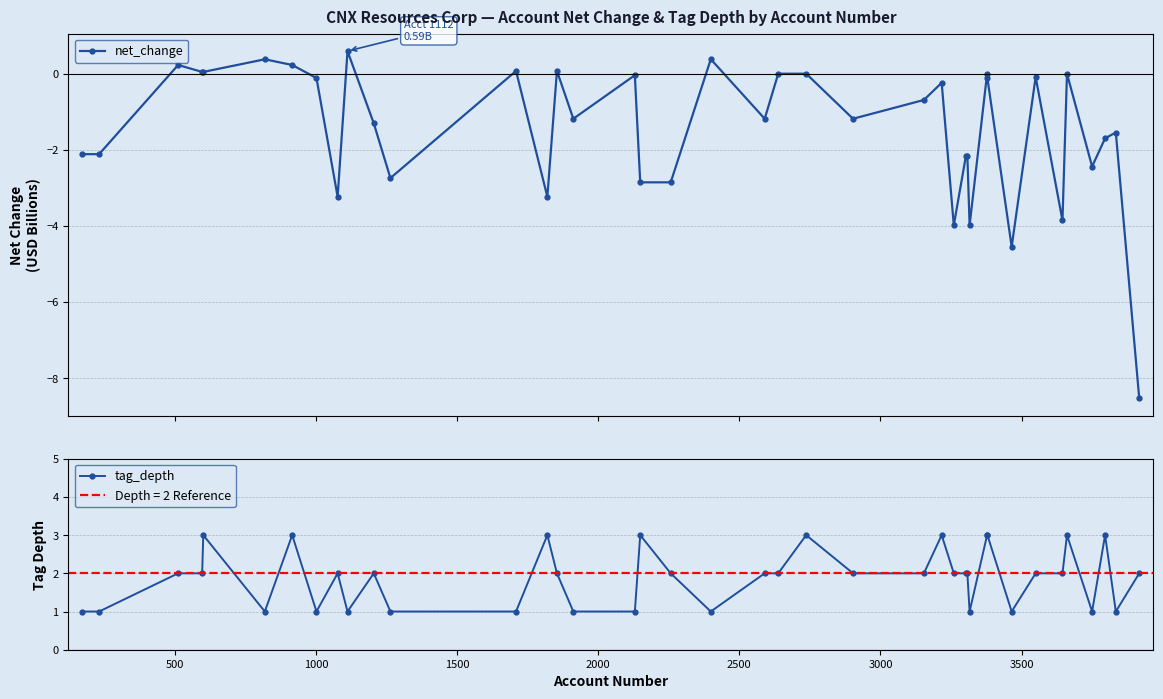

What is the value of the tag_depth point at the 13th from the left?

1